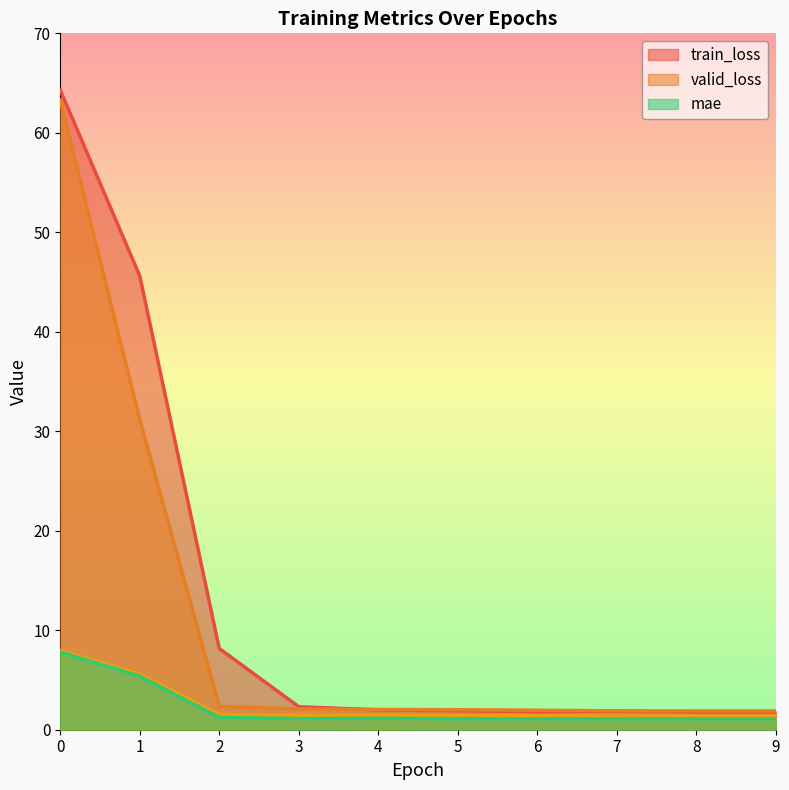

What is the highest value of the valid_loss series?

63.3